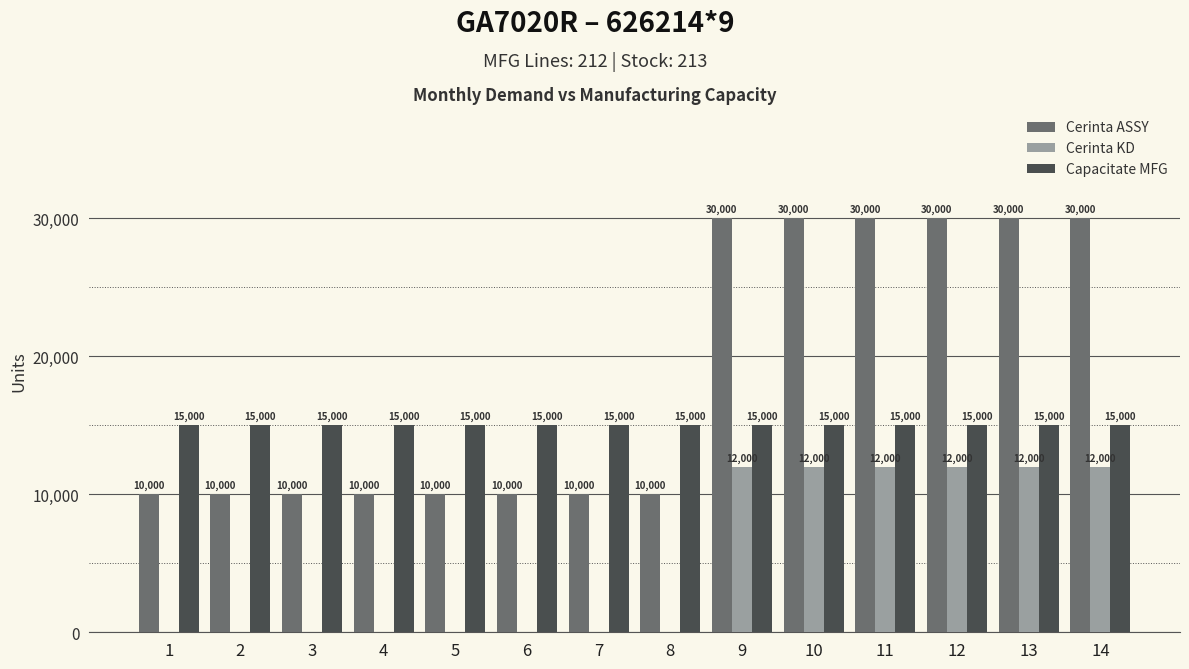

Which series has the largest total across all categories?

Cerinta ASSY